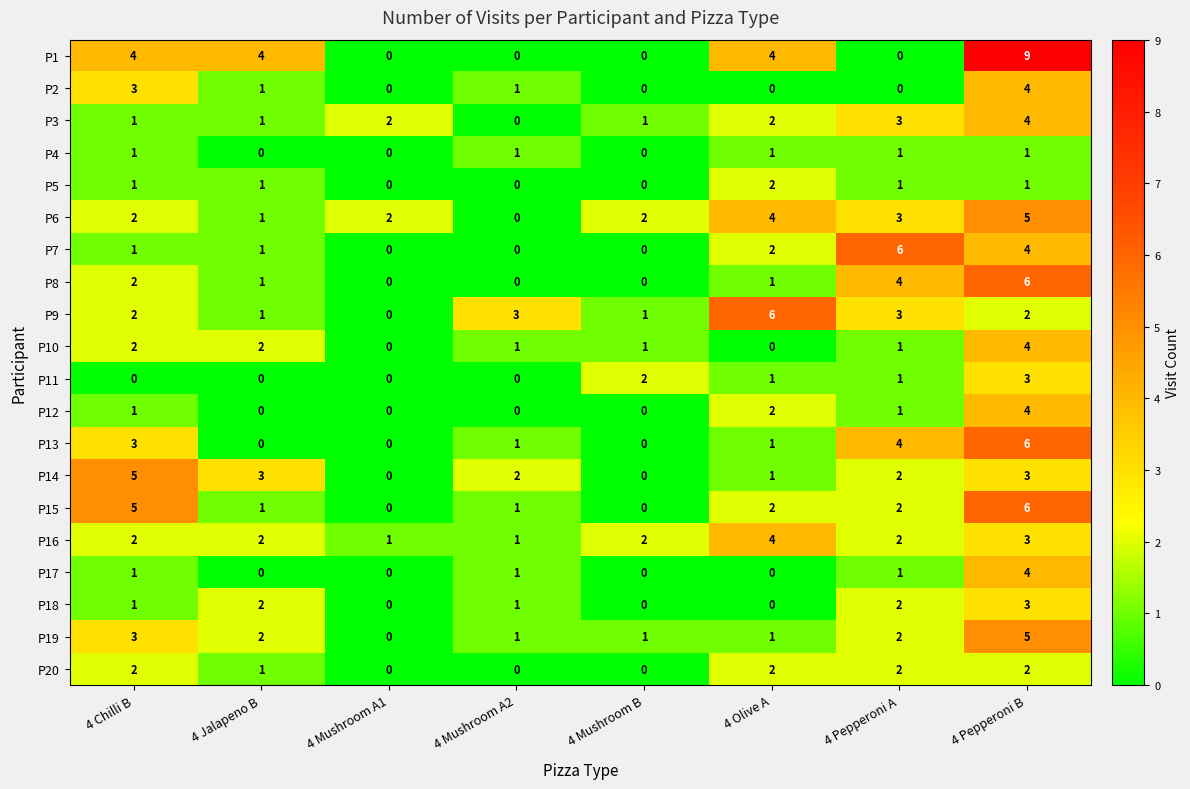

What is the difference between the maximum and minimum values in the P13 series?

6